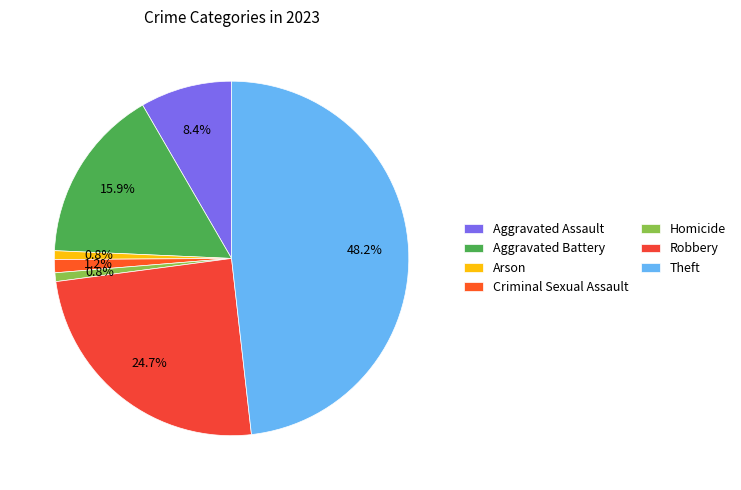

The Arson slice represents 1% of the pie. True or false?

True